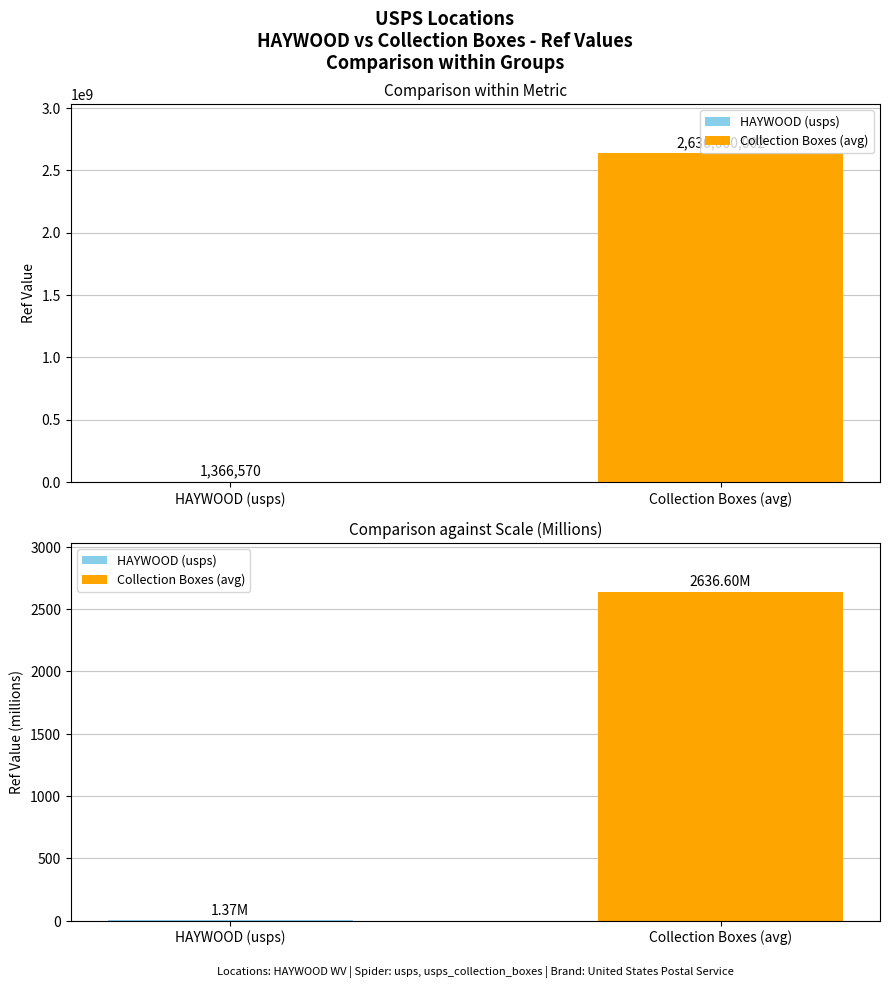

Approximately how many times larger is the value at USPS COLLECTION BOX - PO LOBBY compared to HAYWOOD?

1929.4